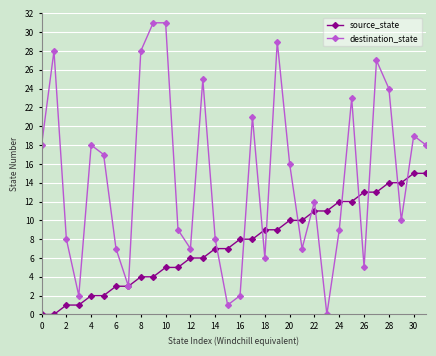

After their last crossing, which series has the higher values: destination_state or source_state?

destination_state